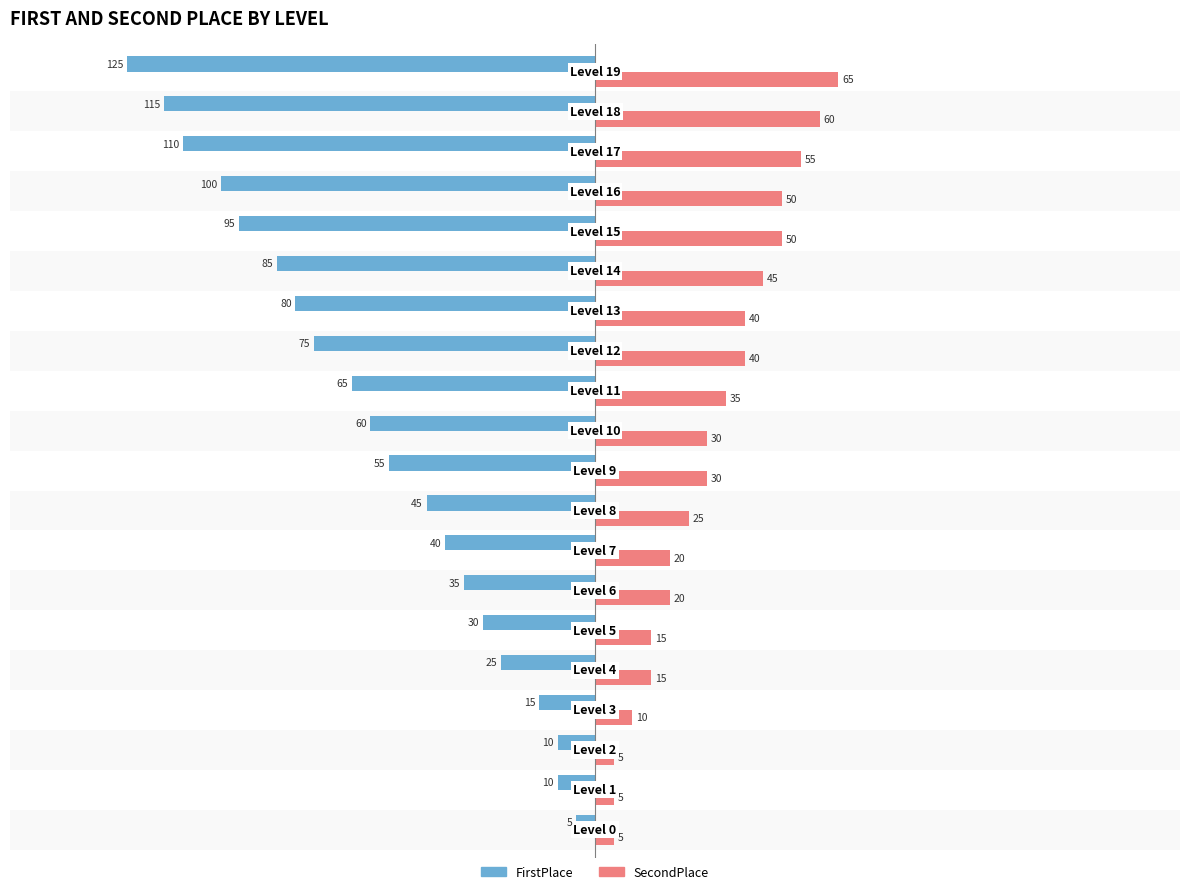

What is the greatest value displayed?

65